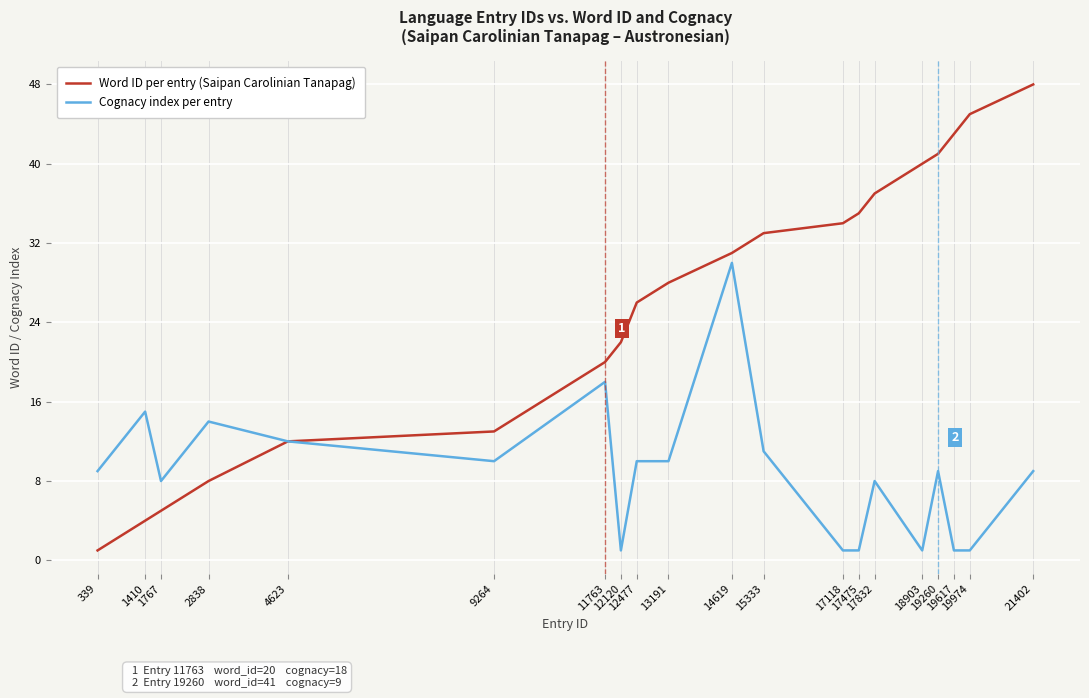

What is the maximum value for Word ID per entry (Saipan Carolinian Tanapag)?

48